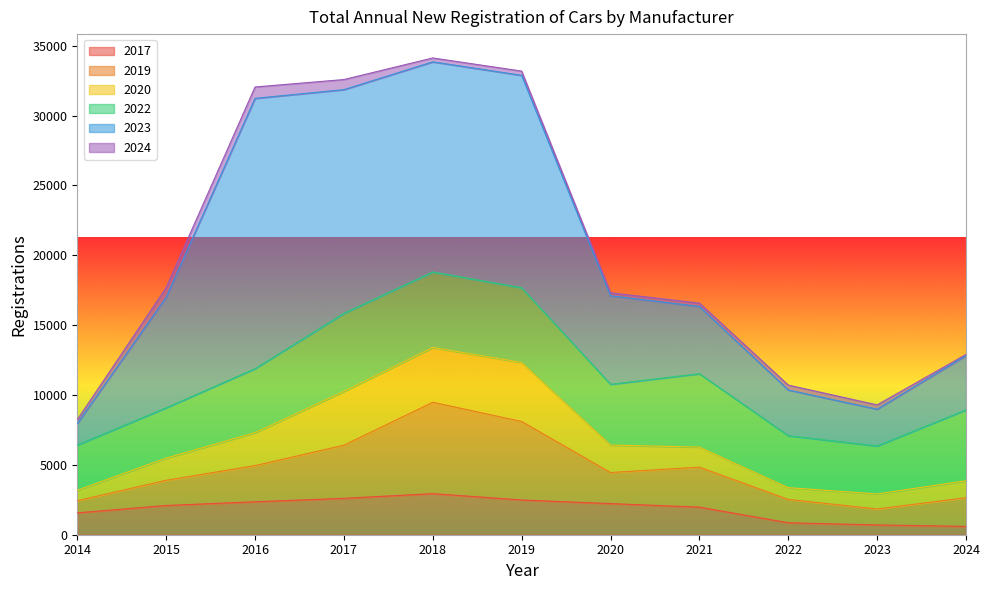

What is the average value of the 2022 series?

4508